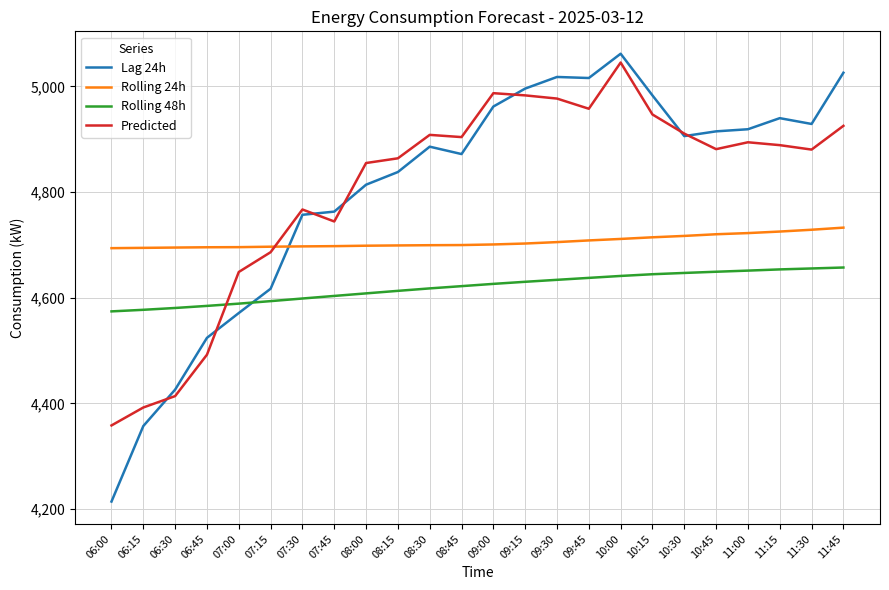

What position from the right is 06:45?

21